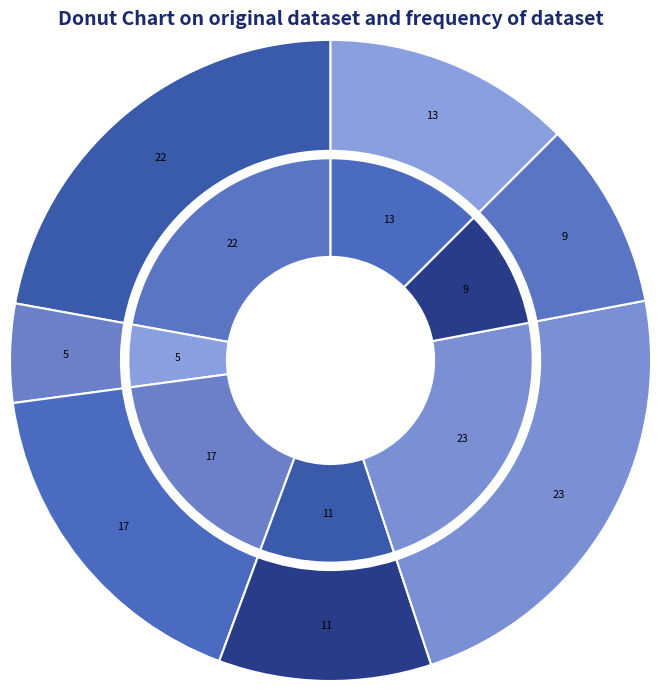

What percentage is the 望江南·都门好，蜜酪不论钱 slice, to the nearest percent?

23%